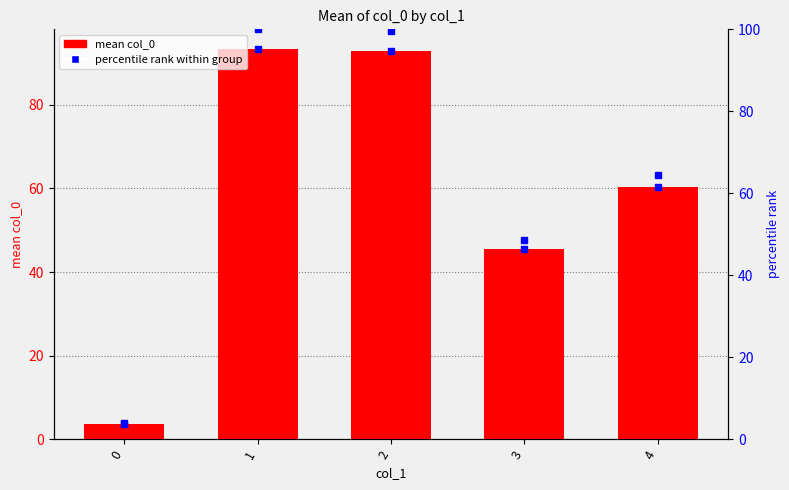

What is the value of the percentile rank bar at the 3rd from the left?

99.6